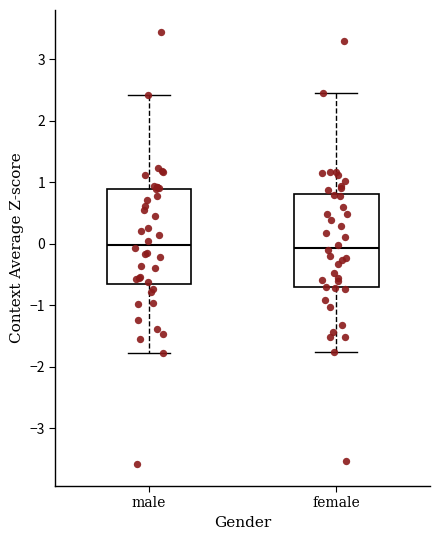

Reading left to right, read every box against the y-axis: the position of its median line, the range the box covers, and the ends of its whiskers. The values are not printed on the chart, so give them approximately, as read against the axis.

male: median 0.0, box -0.7 to 0.9, whiskers -1.8 to 2.4
female: median -0.1, box -0.7 to 0.8, whiskers -1.8 to 2.5